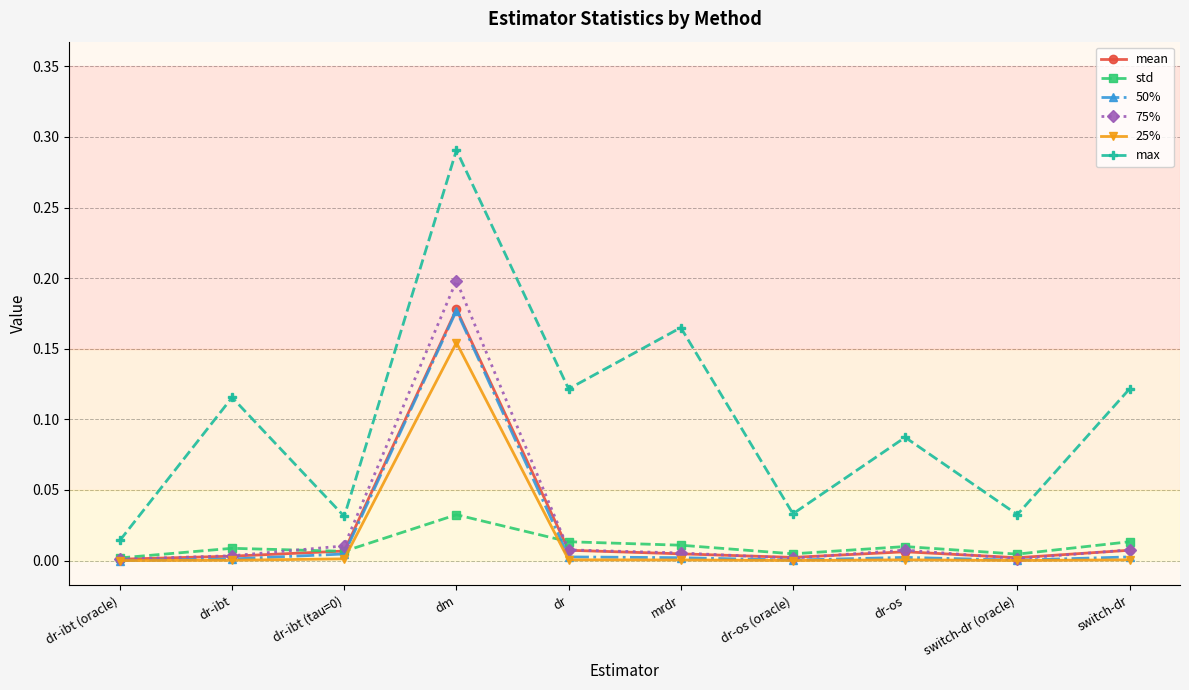

At which category is the sum across all series the highest?

dm